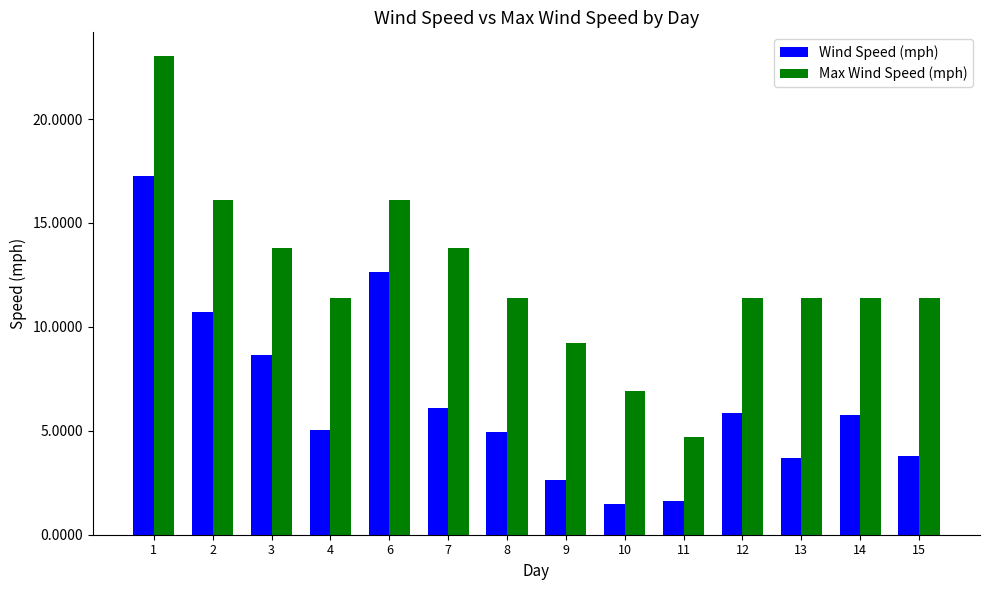

The Wind Speed (mph) series shows 3.7 at 13. True or false?

True